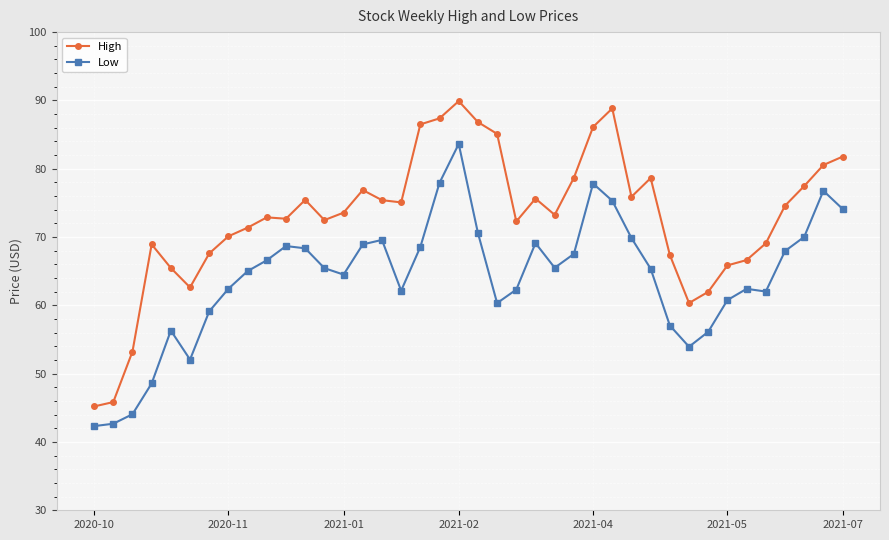

Which series has the largest total across all categories?

High